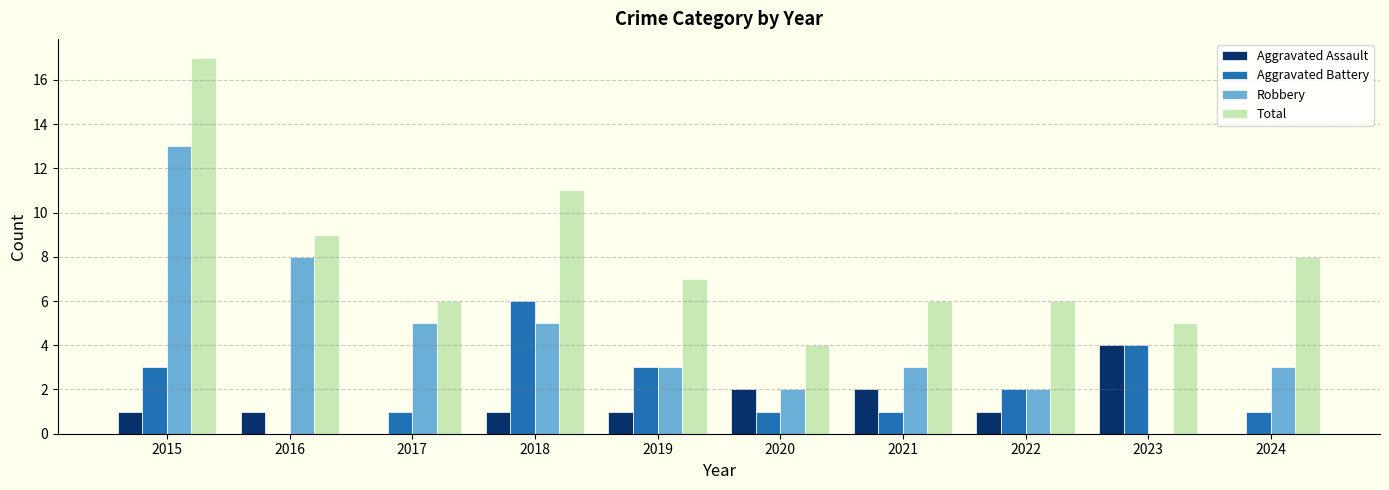

Is the value of Robbery at 2015 greater than the value of Total at 2016?

Yes